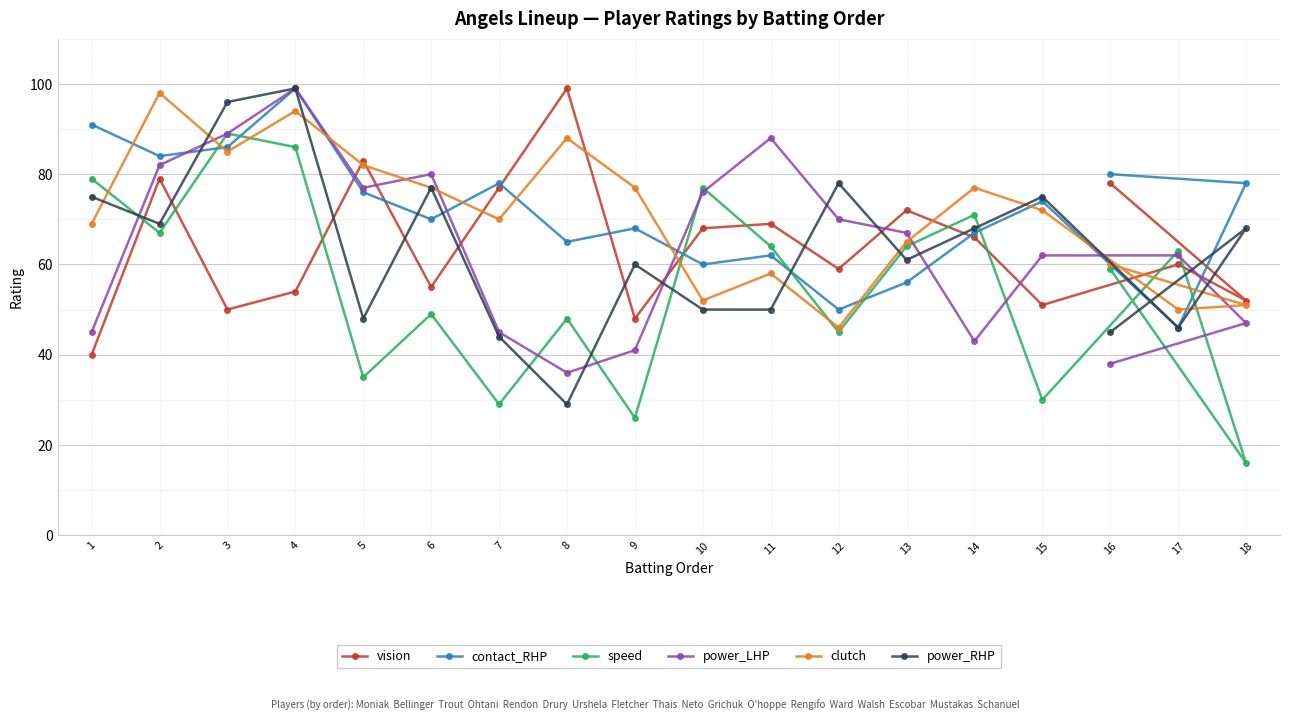

Does the chart display data point markers on the line(s)?

Yes